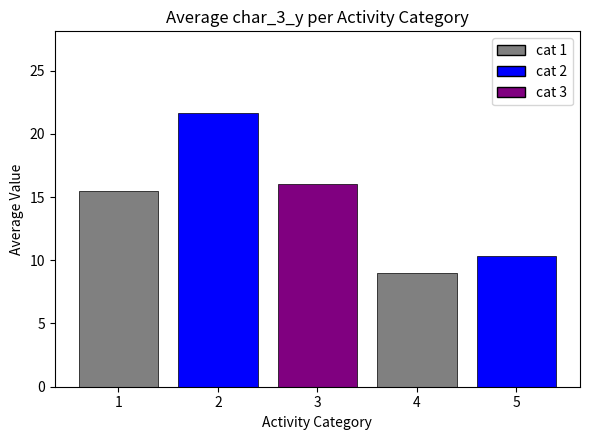

Is it true that the value at 5 is 10.3?

True